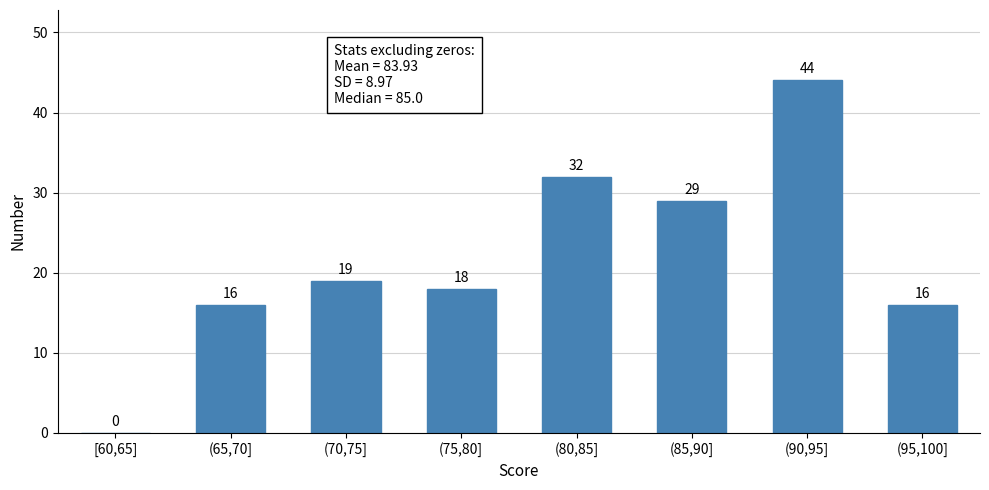

Reading right to left, list all the values displayed in this chart.

(95,100]=16	(90,95]=44	(85,90]=29	(80,85]=32	(75,80]=18	(70,75]=19	(65,70]=16	[60,65]=0